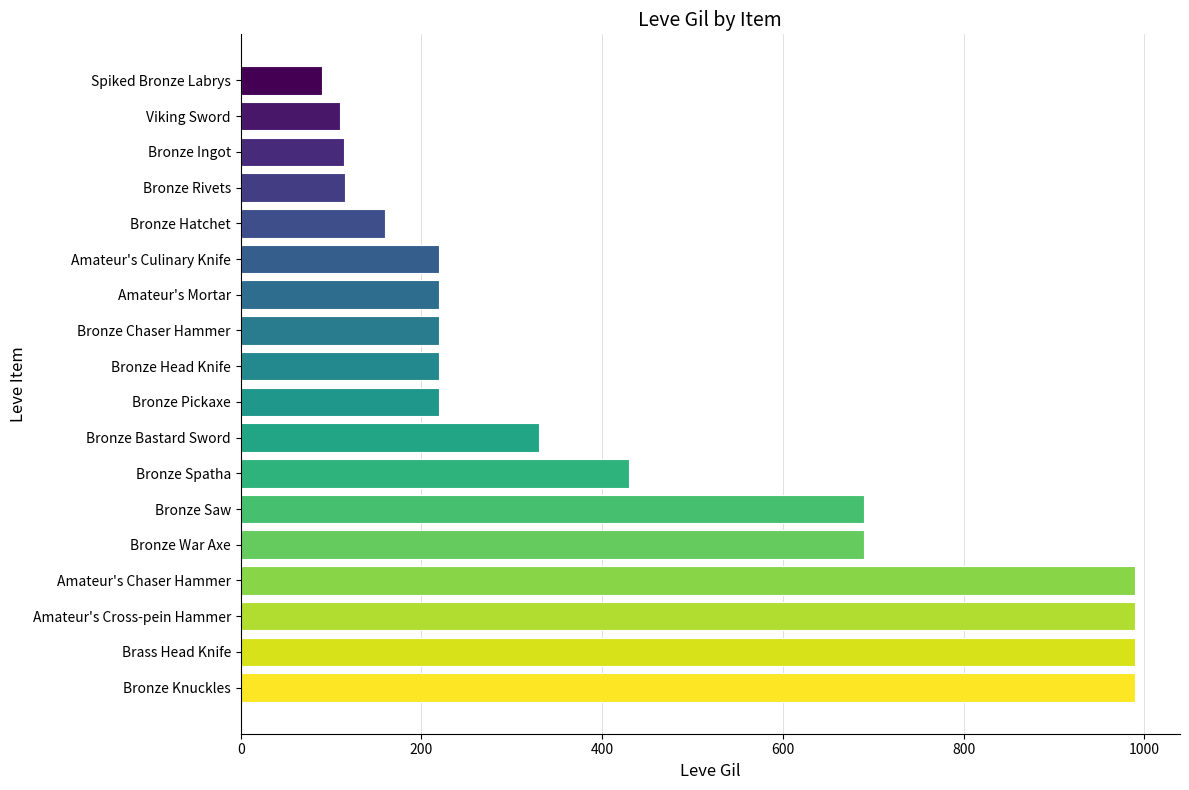

What is the difference between the maximum and minimum values?

900